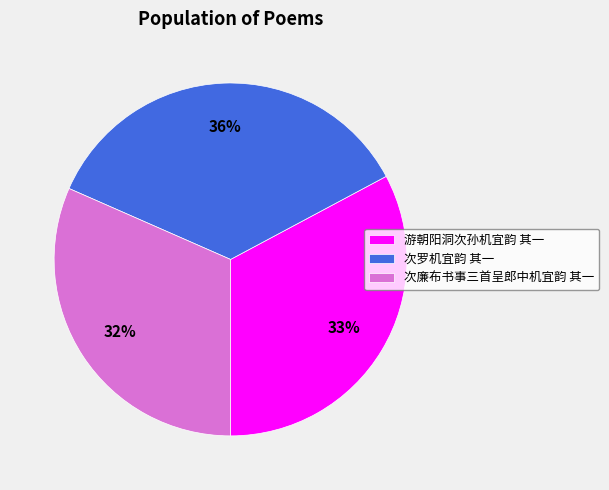

Approximately how many times larger is the value at 游朝阳洞次孙机宜韵 其一 compared to 次廉布书事三首呈郎中机宜韵 其一?

1.0